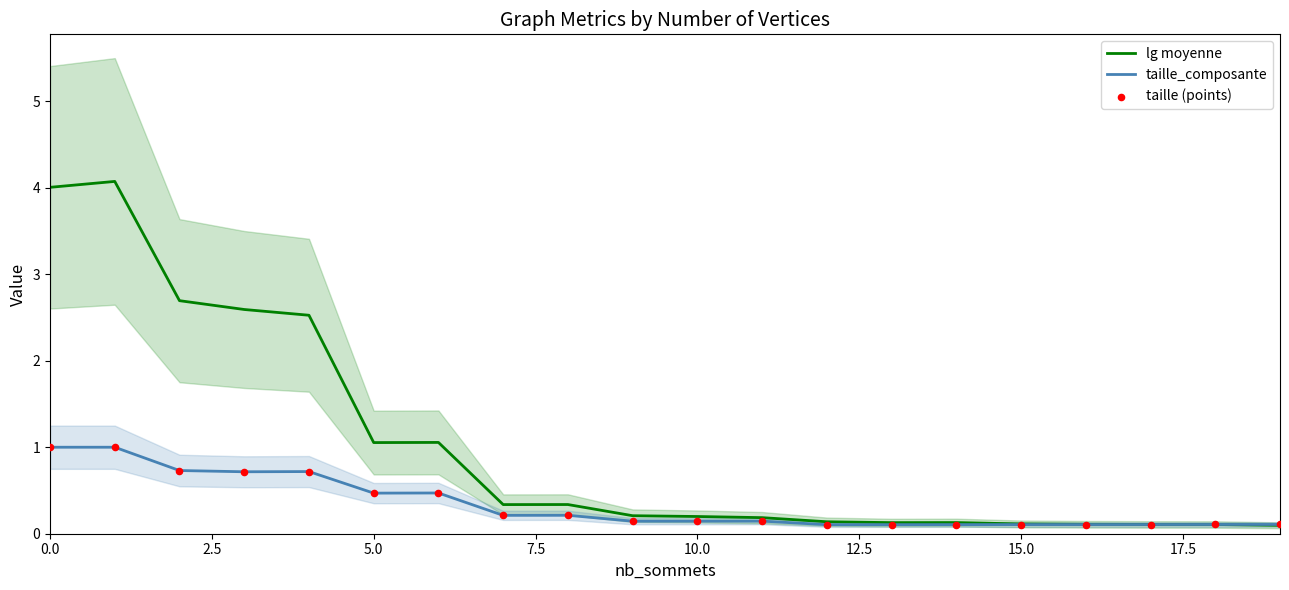

Which series has the largest total across all categories?

lg moyenne